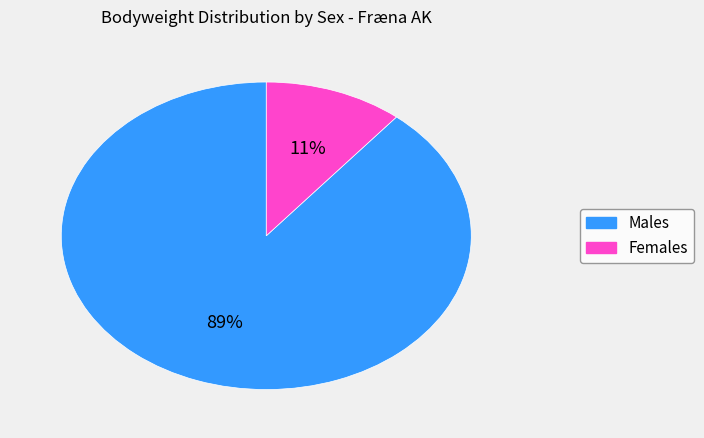

Is there a majority slice in this chart?

Yes